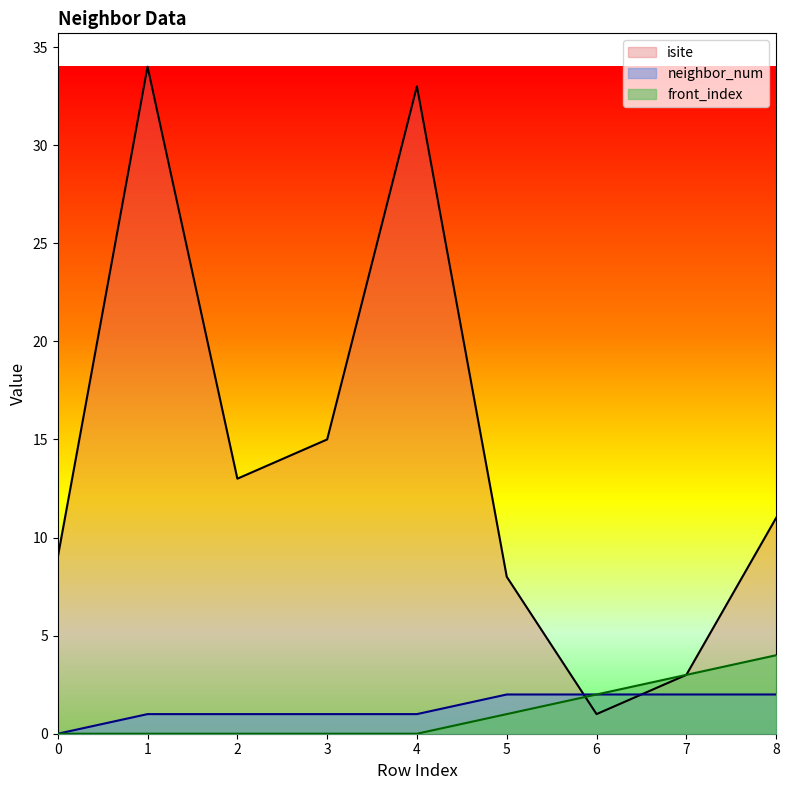

Reading right to left, list all the values displayed in this chart.

isite: 8=11	7=3	6=1	5=8	4=33	3=15	2=13	1=34	0=9
neighbor_num: 8=2	7=2	6=2	5=2	4=1	3=1	2=1	1=1	0=0
front_index: 8=4	7=3	6=2	5=1	4=0	3=0	2=0	1=0	0=0